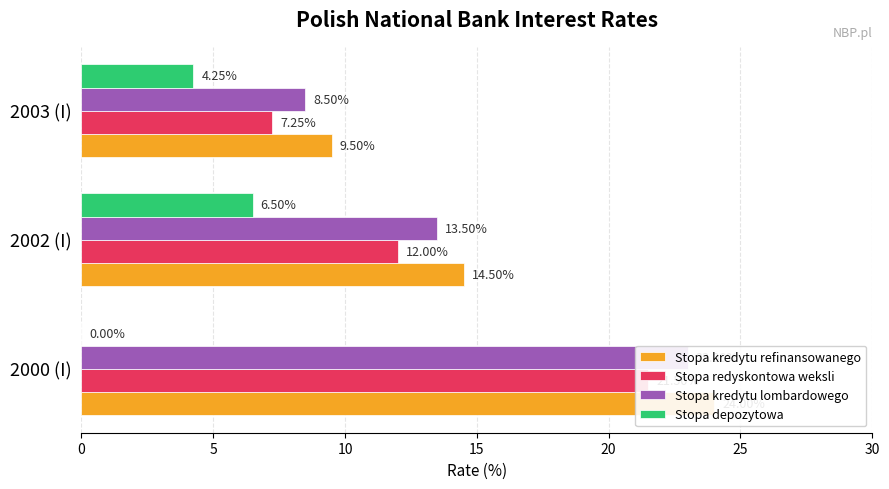

What is the sum of the Stopa redyskontowa weksli values at 2003 (I) and 2002 (I)?

19.2